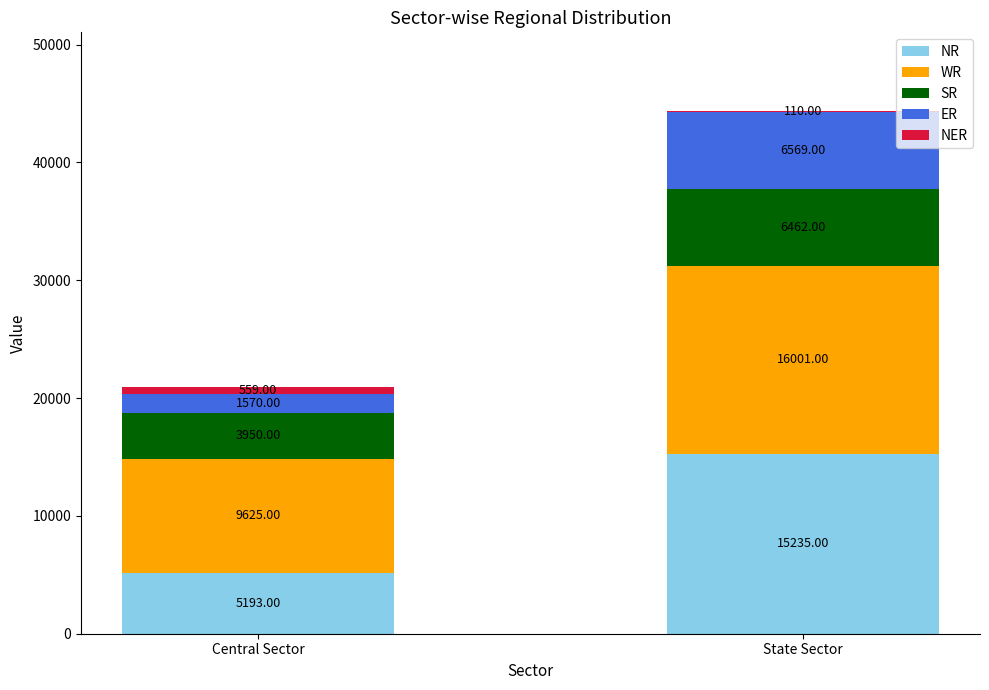

At which category is the sum across all series the highest?

State Sector